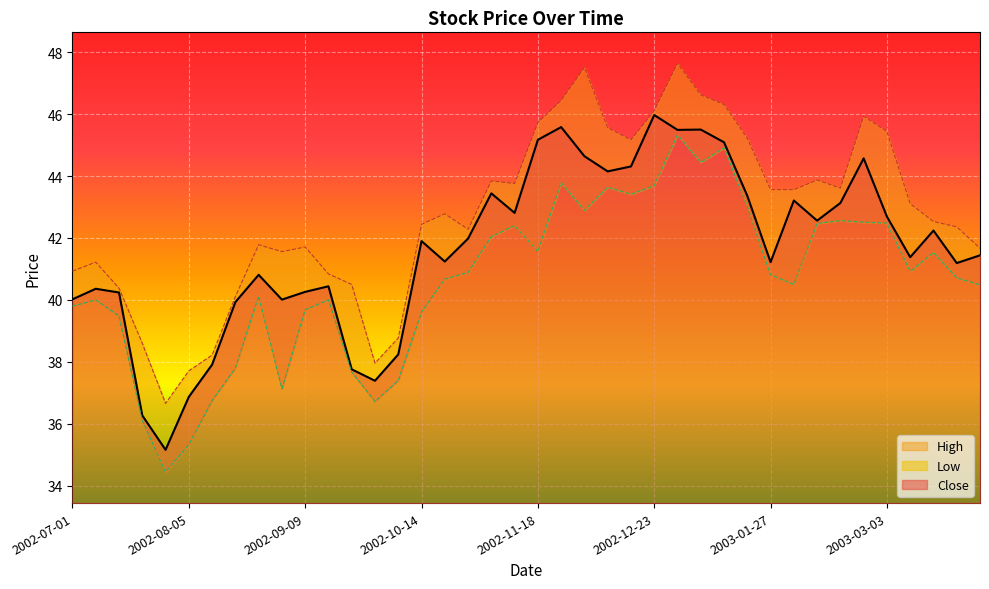

True or false: Low has more than 0 interior local peaks.

True